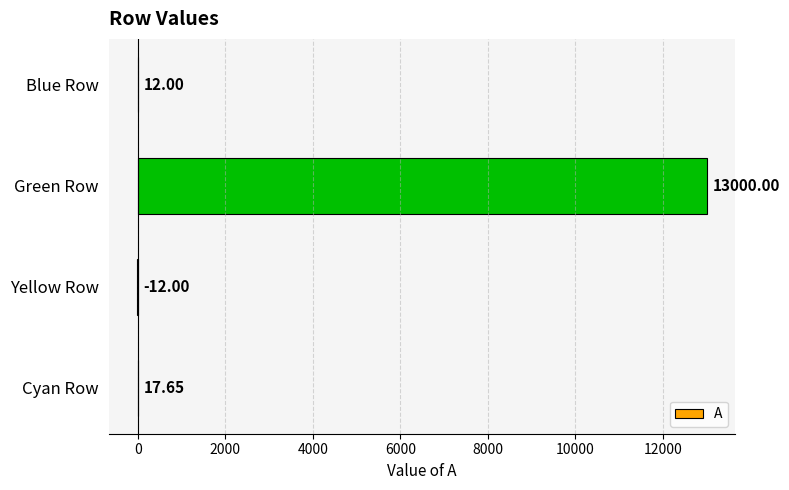

Which category has the highest value across all series?

Green Row